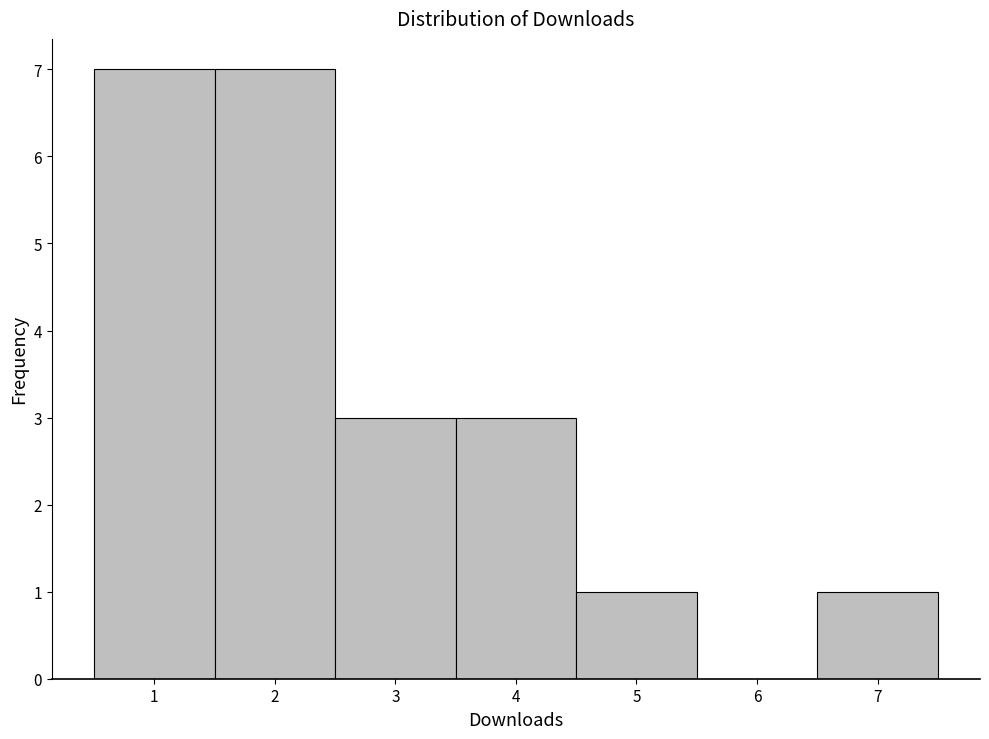

How tall is the bar that spans 6.5 to 7.5 on the x-axis? The values are not printed on the chart, so give them approximately, as read against the axis.

1